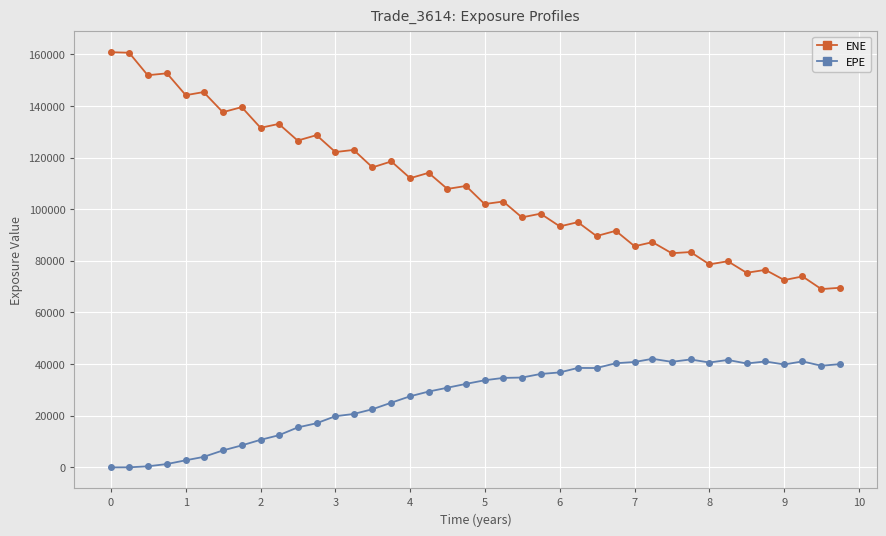

What is the value of the ENE point at the 18th from the left?

114071.0